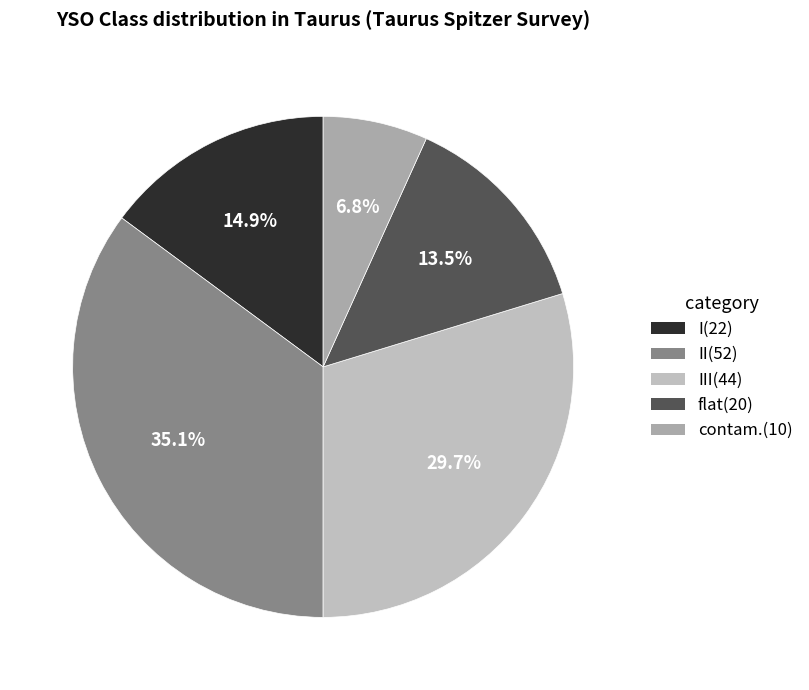

How many slices are in this pie chart?

5